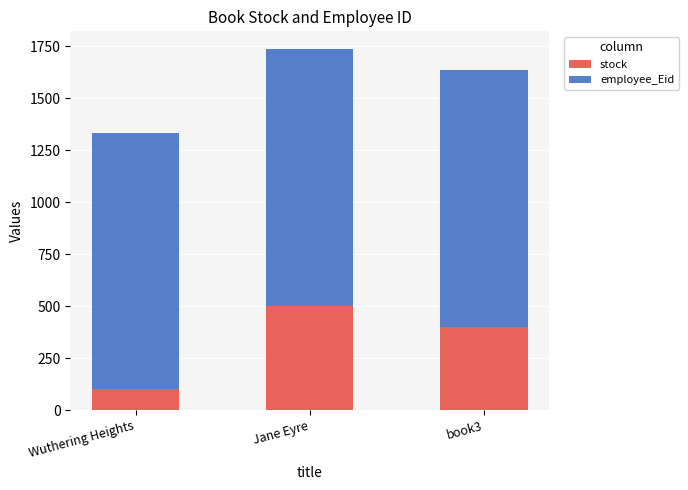

How many bars are there in total?

3